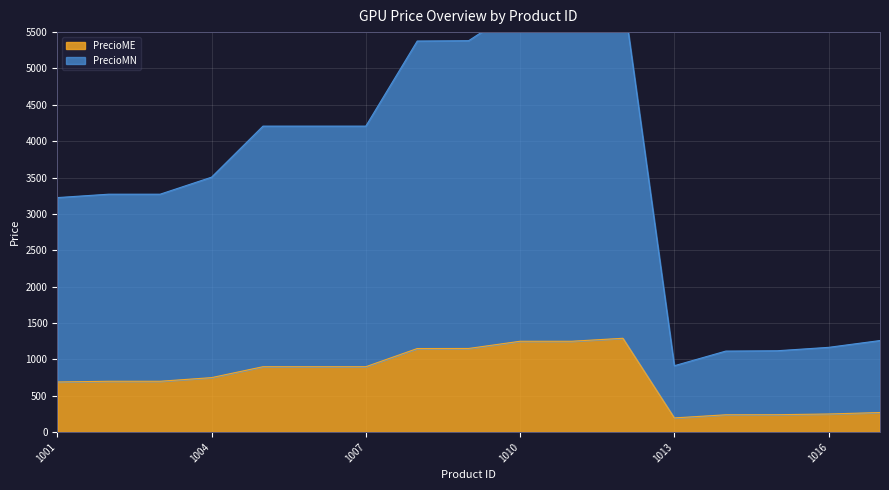

True or false: PrecioME and PrecioMN cross at least once.

False